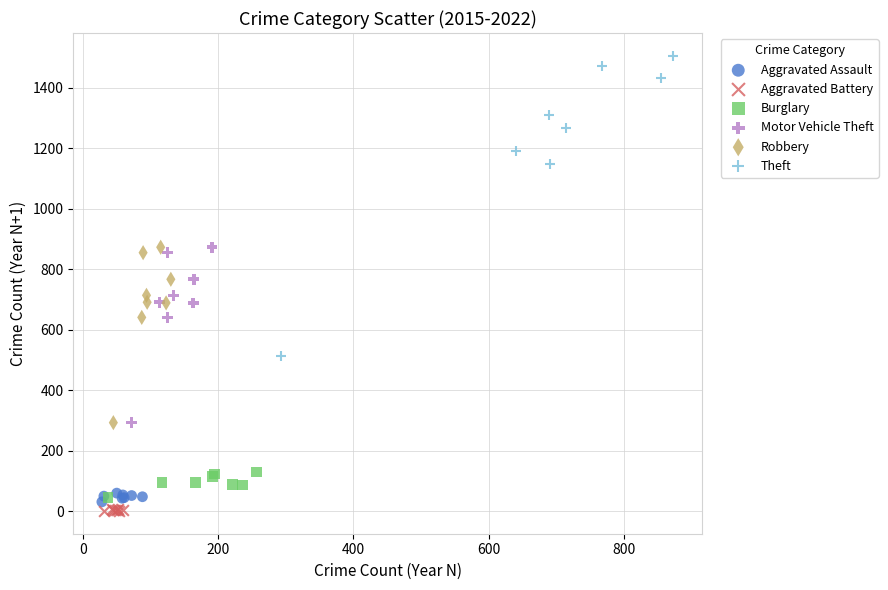

Which series contains the highest Y value?

Theft